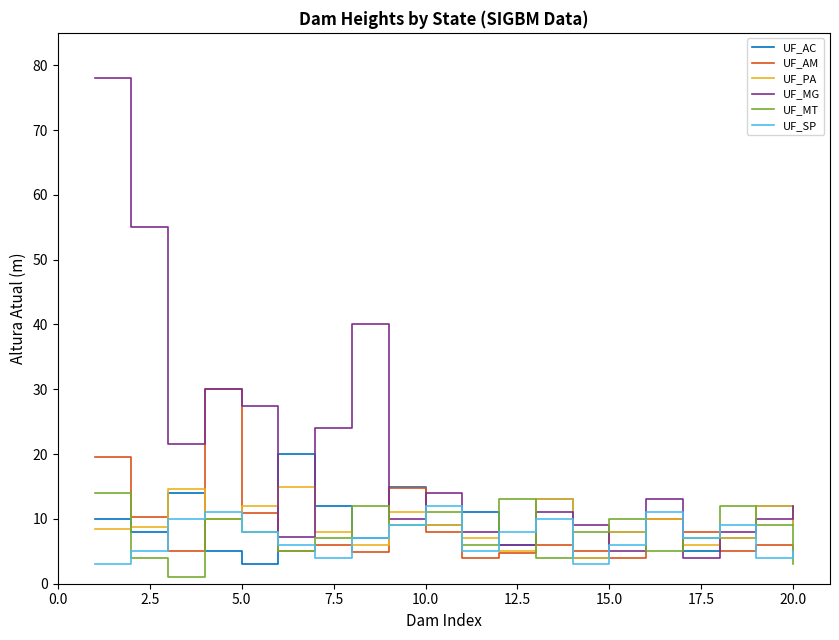

Which series has the widest spread of values?

UF_MG